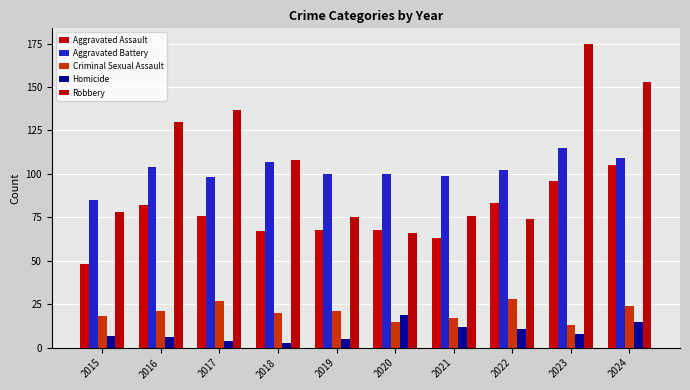

How many series are shown in this chart?

5